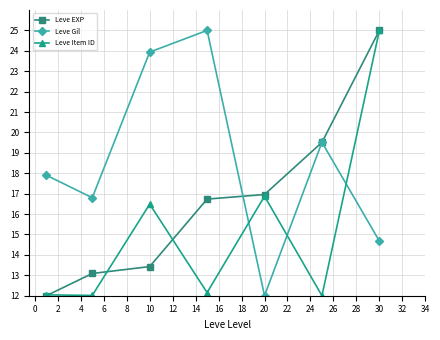

What is the minimum value for Leve Item ID?

12.0